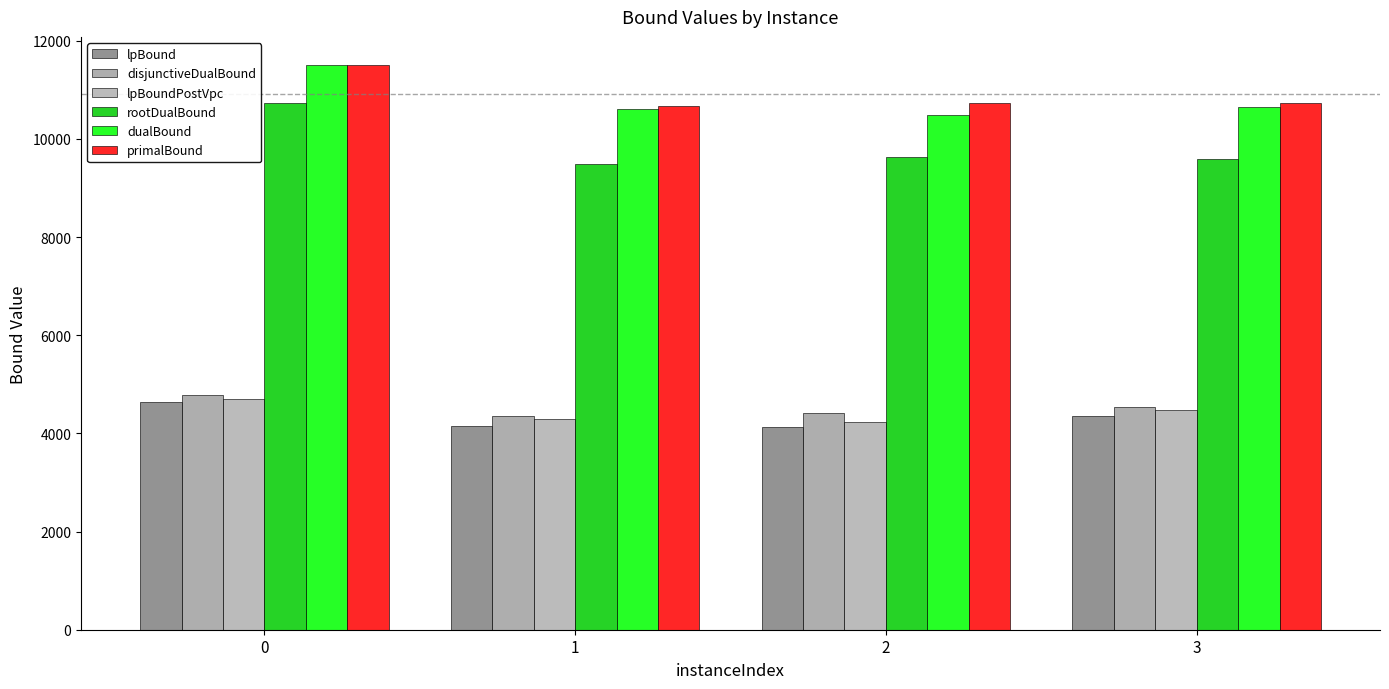

Rank the series by their maximum value, from highest to lowest.

primalBound, dualBound, rootDualBound, disjunctiveDualBound, lpBoundPostVpc, lpBound